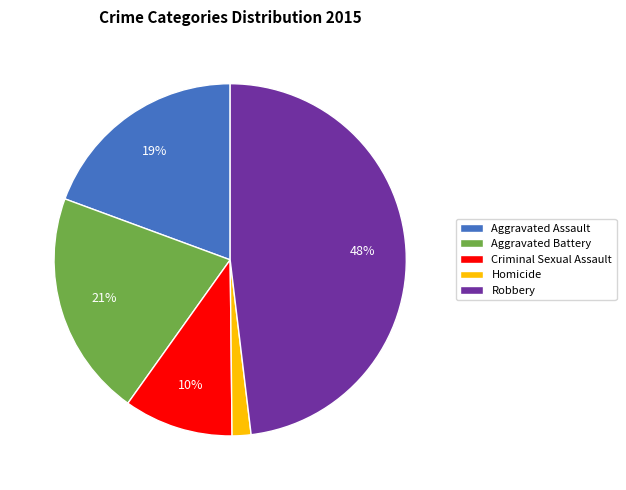

Is there a majority slice in this chart?

No